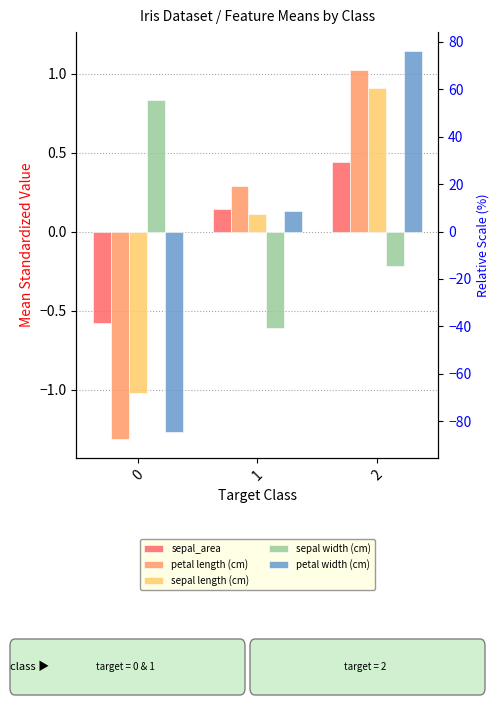

Where is petal length (cm) nearest to the value 0?

1